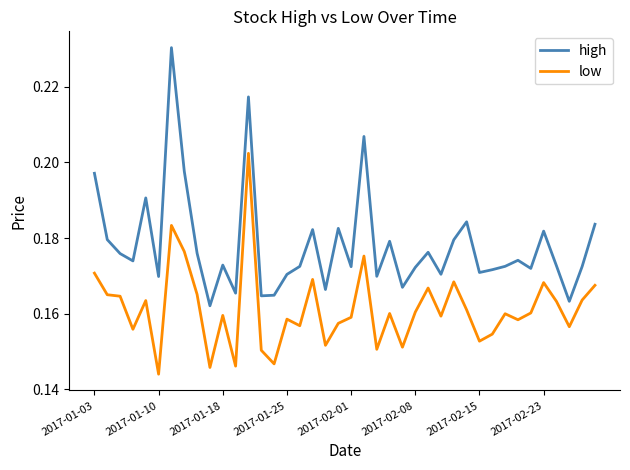

Which series has the largest total across all categories?

high